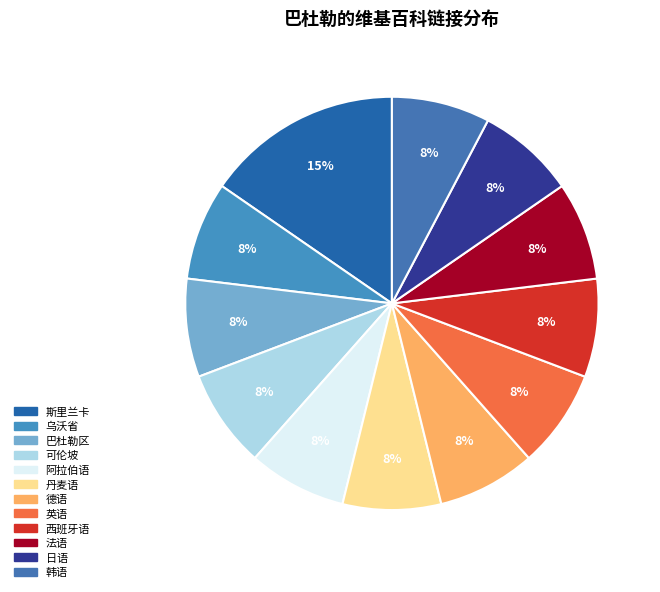

Rank the categories by value from lowest to highest.

乌沃省, 巴杜勒区, 可伦坡, 阿拉伯语, 丹麦语, 德语, 英语, 西班牙语, 法语, 日语, 韩语, 斯里兰卡